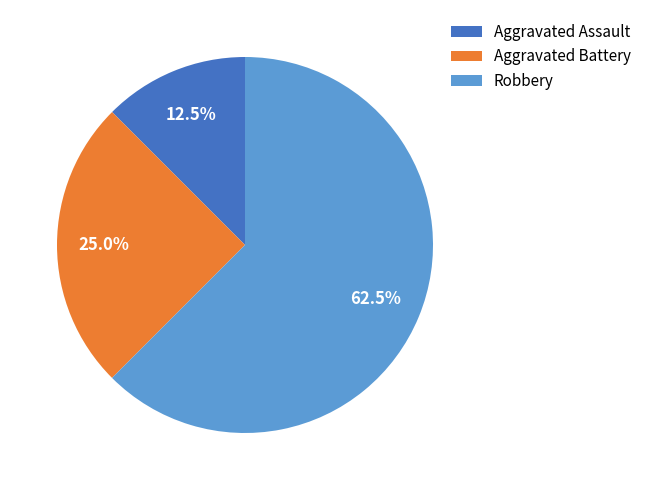

Combined, do Aggravated Assault and Robbery account for over 50%?

Yes